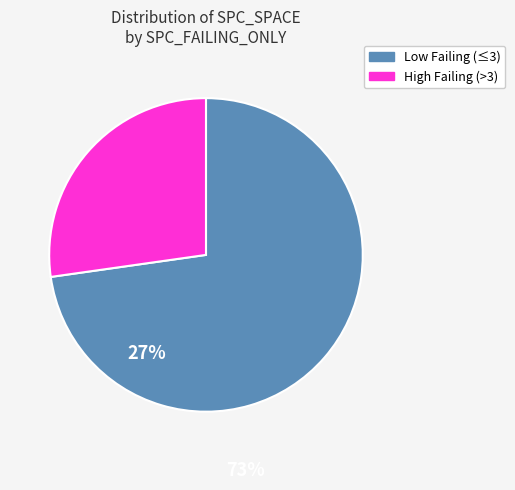

Rank the categories by value from lowest to highest.

High Failing (>3), Low Failing (≤3)